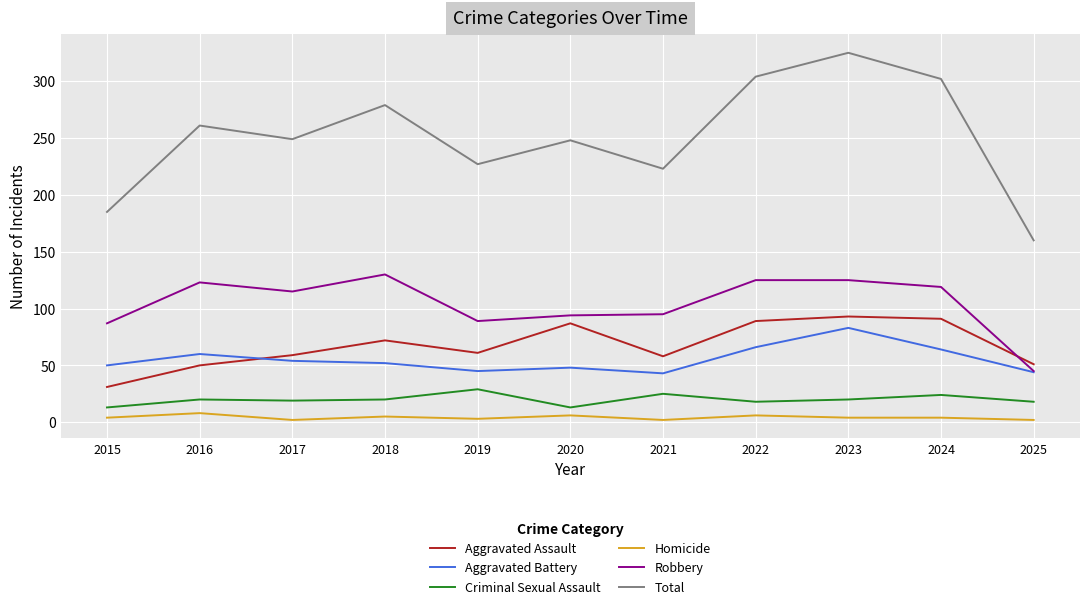

Is it true that Aggravated Assault equals 50 at 2016?

True